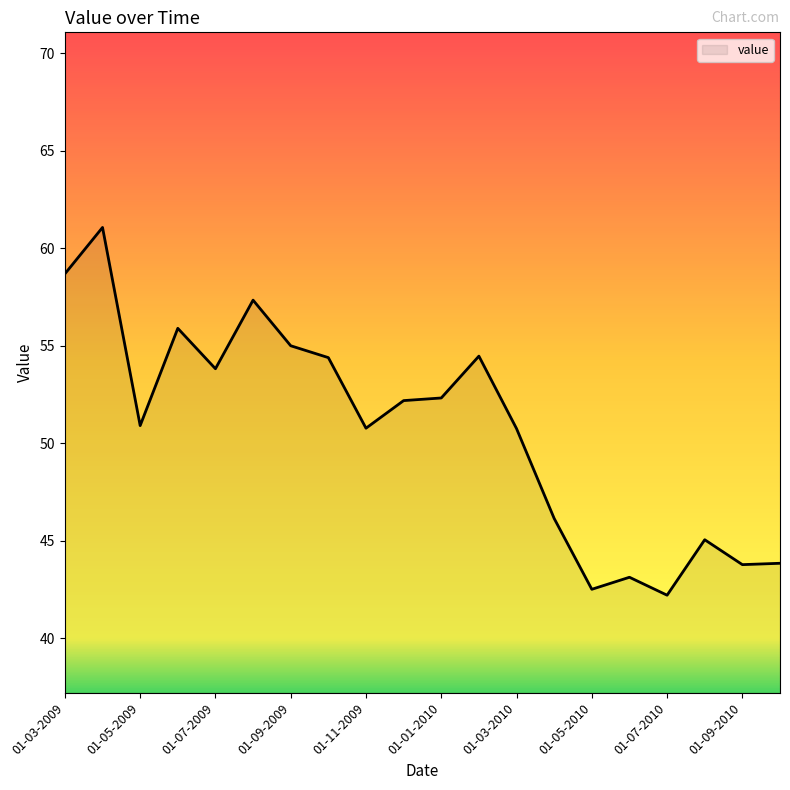

What is the minimum value shown in the chart?

42.2